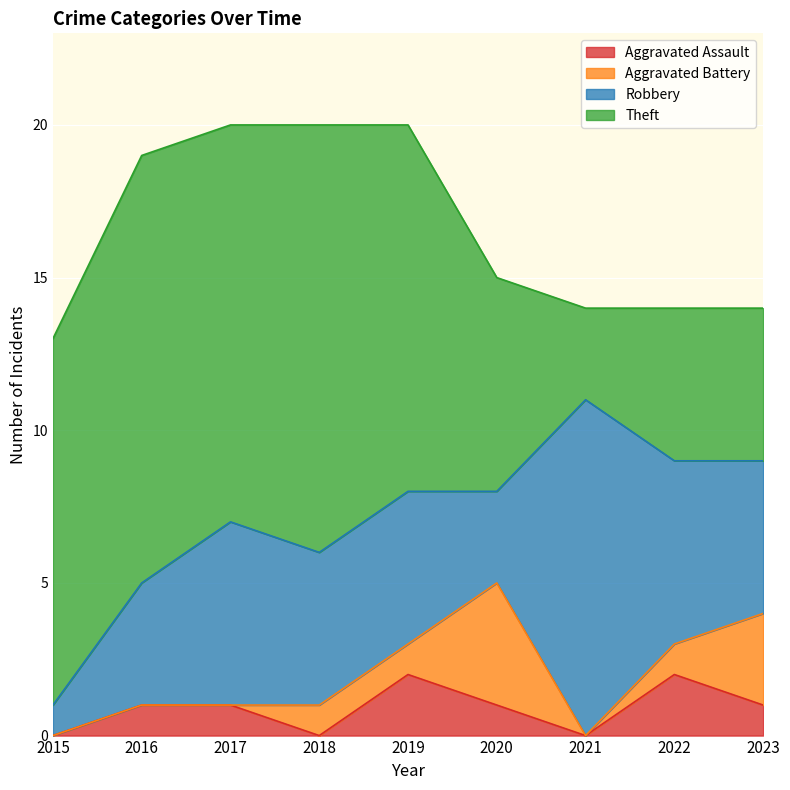

True or false: Aggravated Assault has a value of 0 at 2015.

True